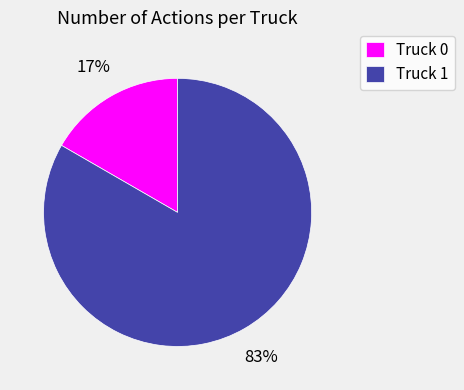

Is it true that Truck 0 is 11% of the pie?

False